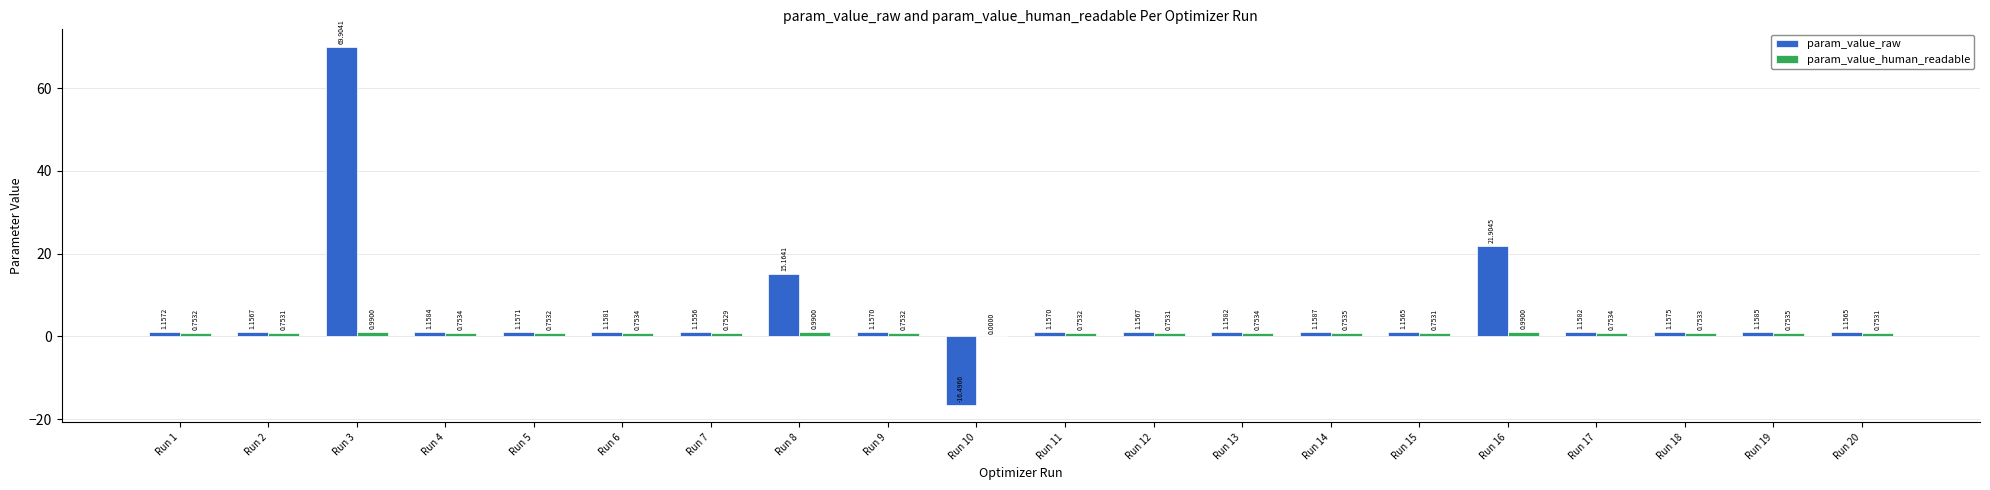

What is the total value across all series at Run 17?

1.9